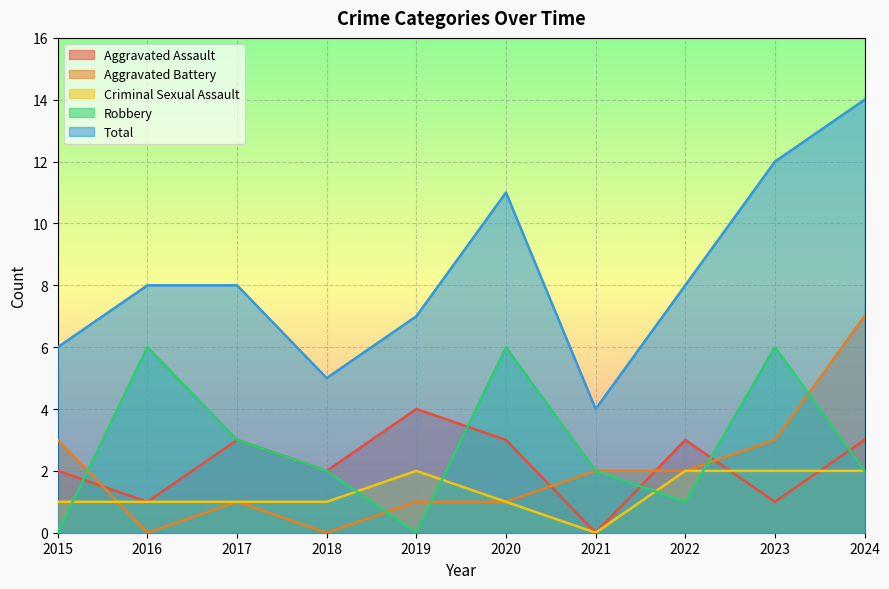

What value does the Total series have at 2021?

4